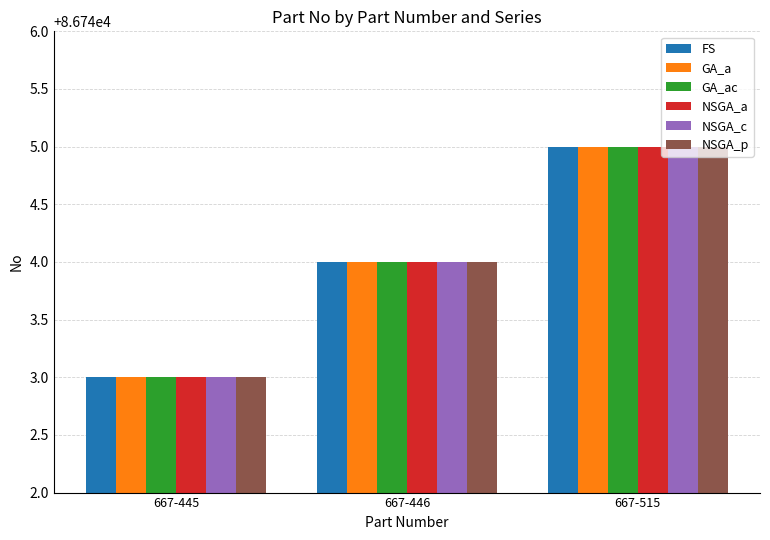

What is the value of the FS bar at the 1st from the left?

86743